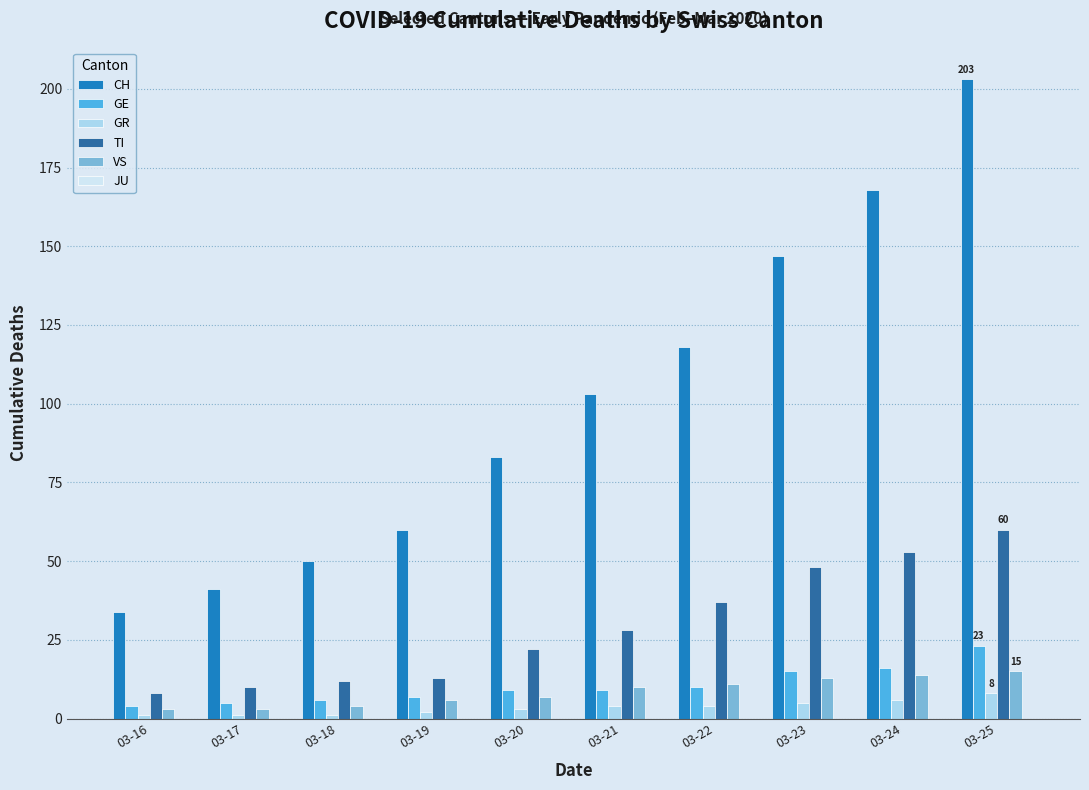

What is the difference between the second highest and second lowest values in the GR series?

5